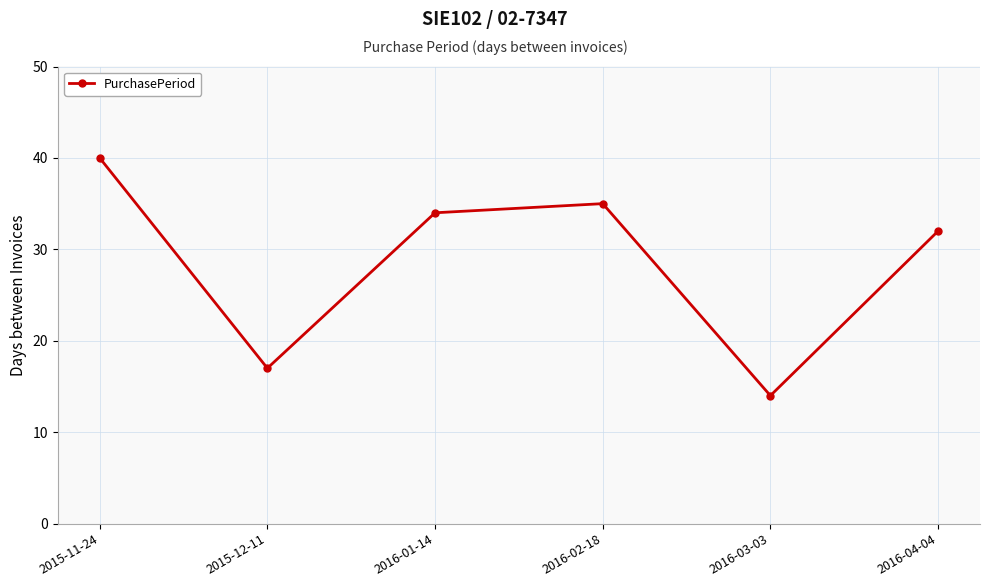

What is the sum of all values?

172